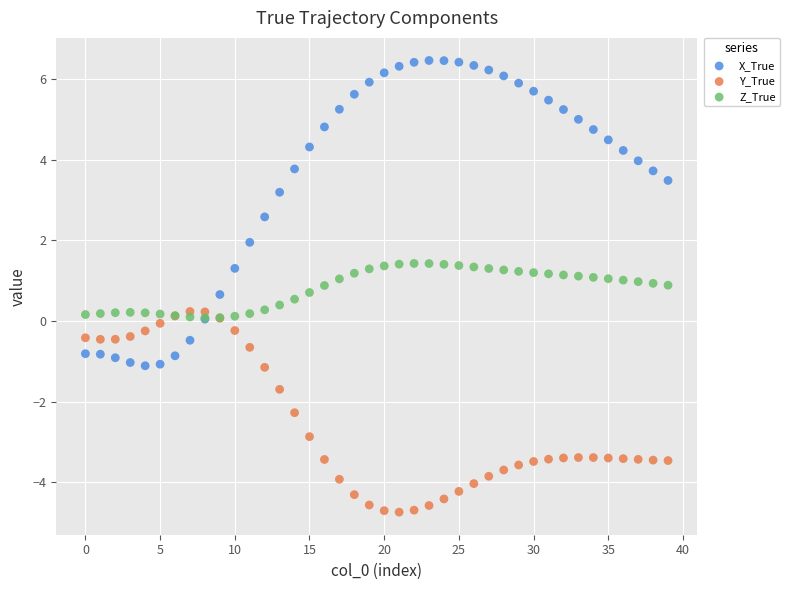

Which series reaches the minimum Y coordinate?

Y_True